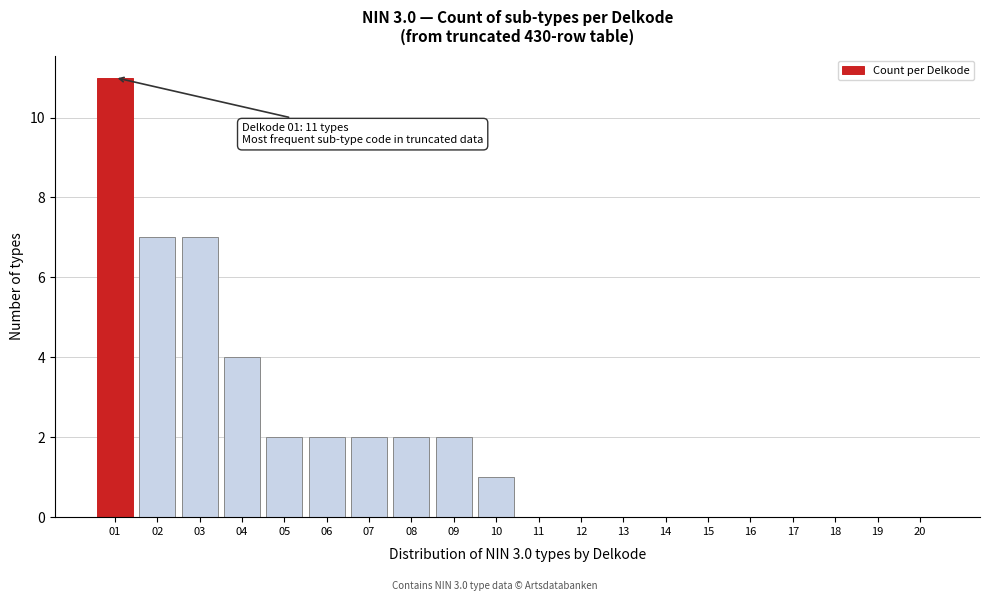

Reading left to right, extract all data points from this chart.

01=11	02=7	03=7	04=4	05=2	06=2	07=2	08=2	09=2	10=1	11=0	12=0	13=0	14=0	15=0	16=0	17=0	18=0	19=0	20=0